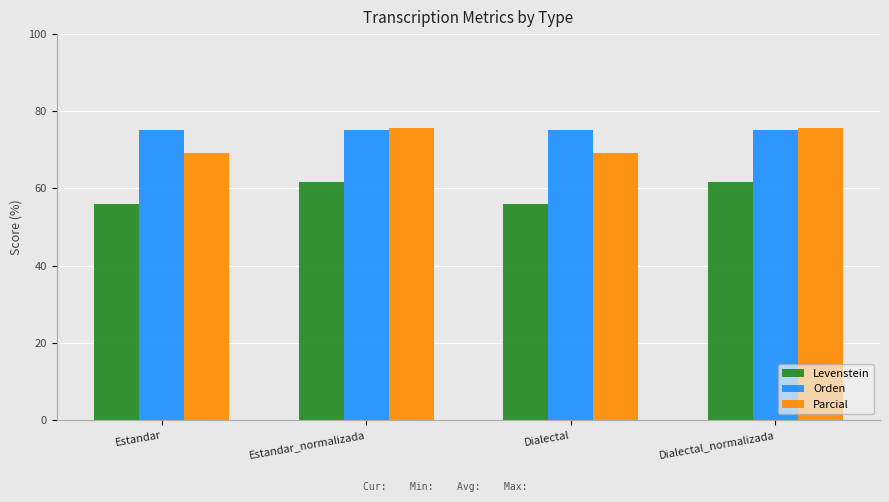

What position from the right is Dialectal_normalizada?

1